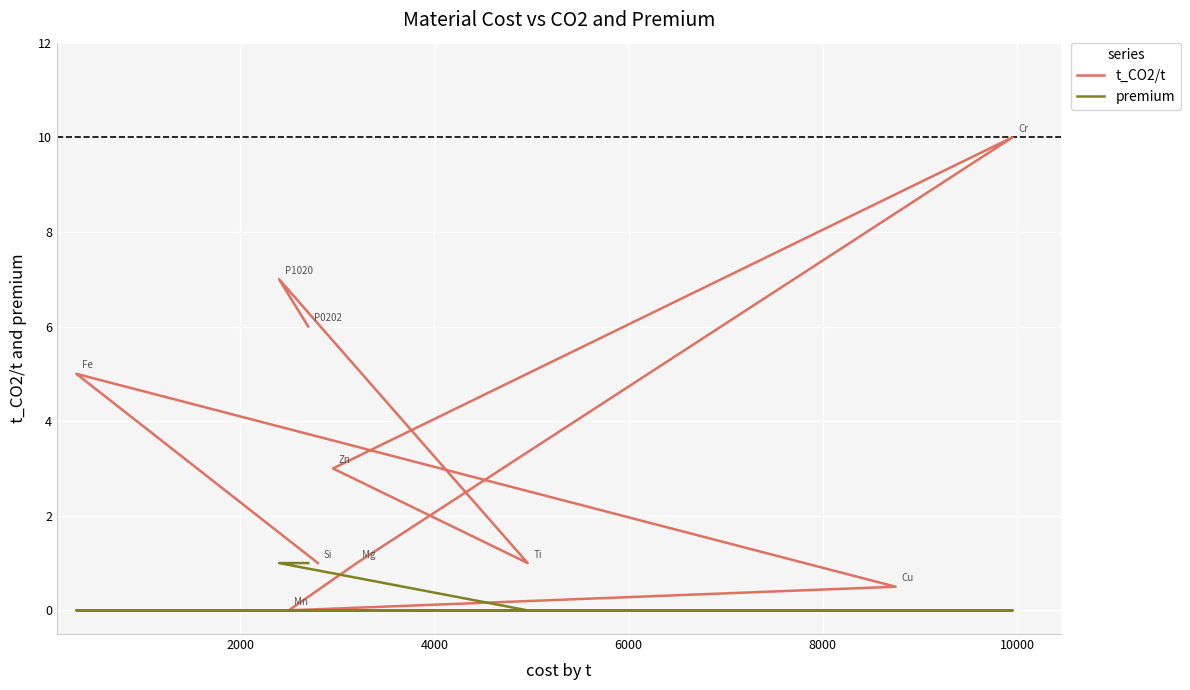

How many values in the t_CO2/t series are below 3?

5